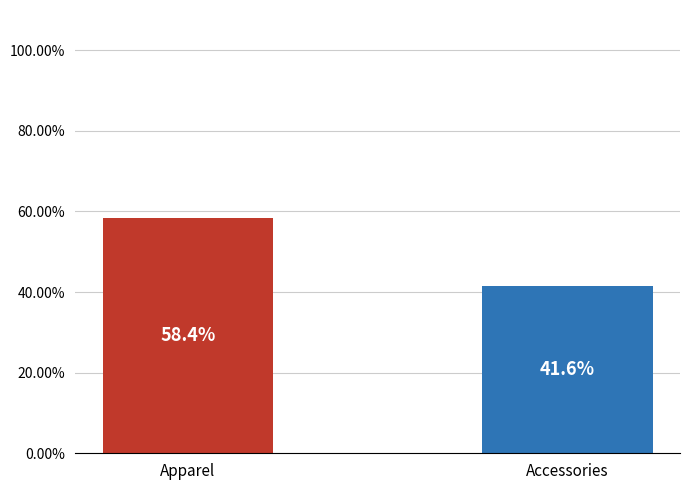

The chart shows a value of 20.1 at Apparel. True or false?

False